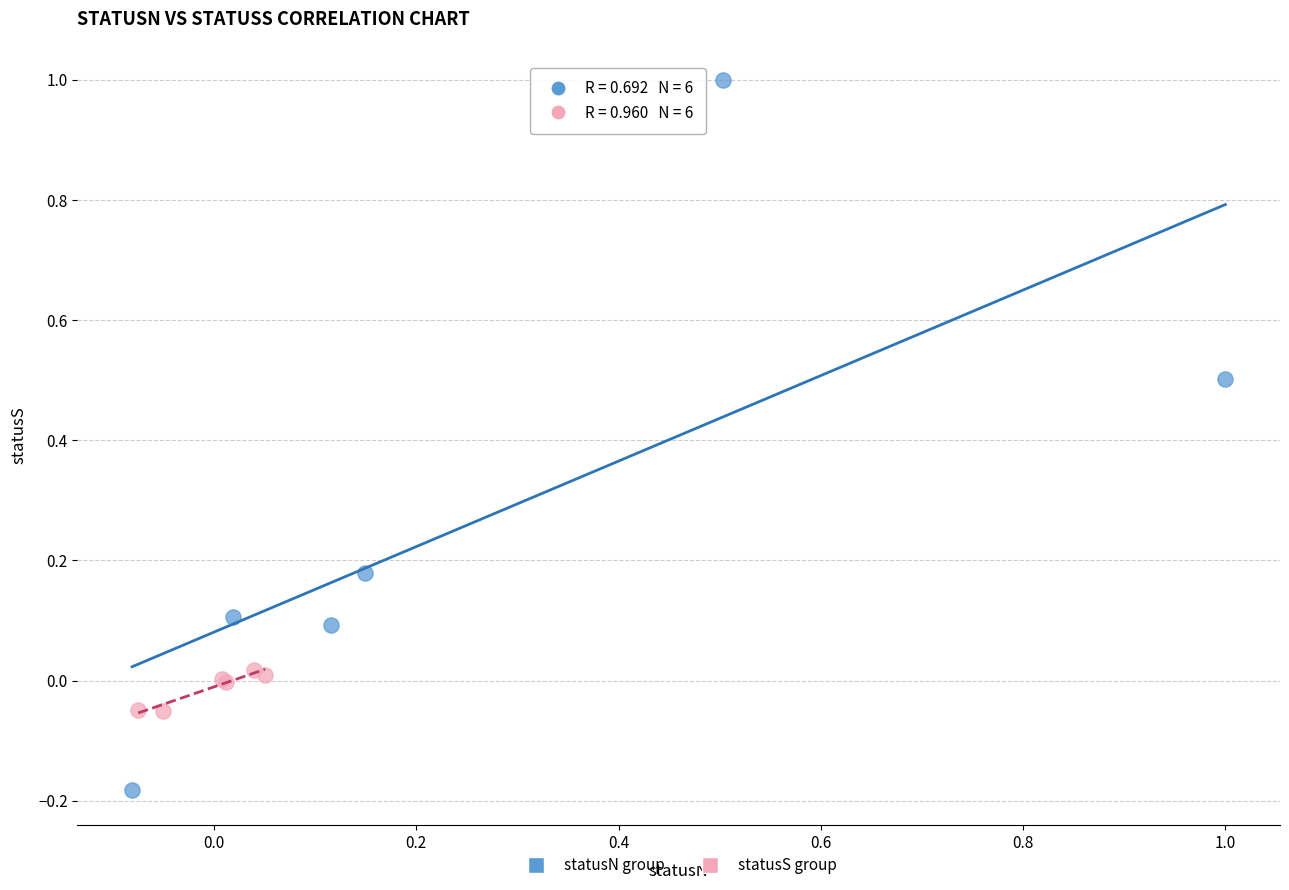

Which series contains the lowest Y value?

statusN group